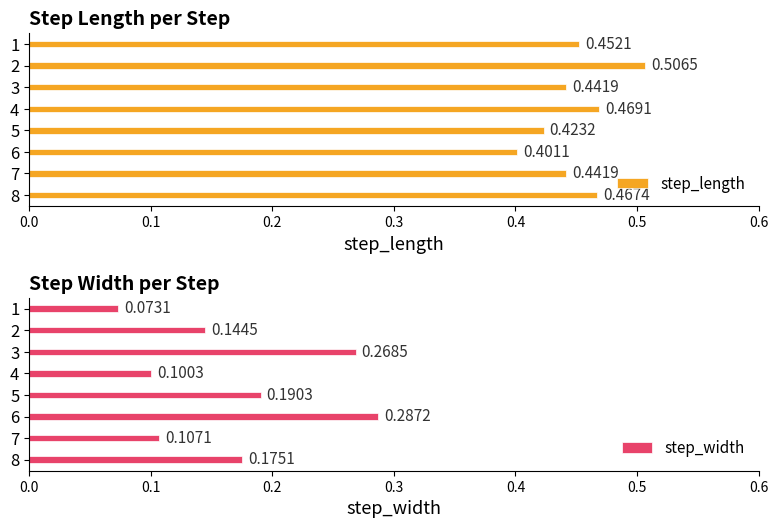

Is the value of step_width at 3 greater than the value of step_length at 4?

No